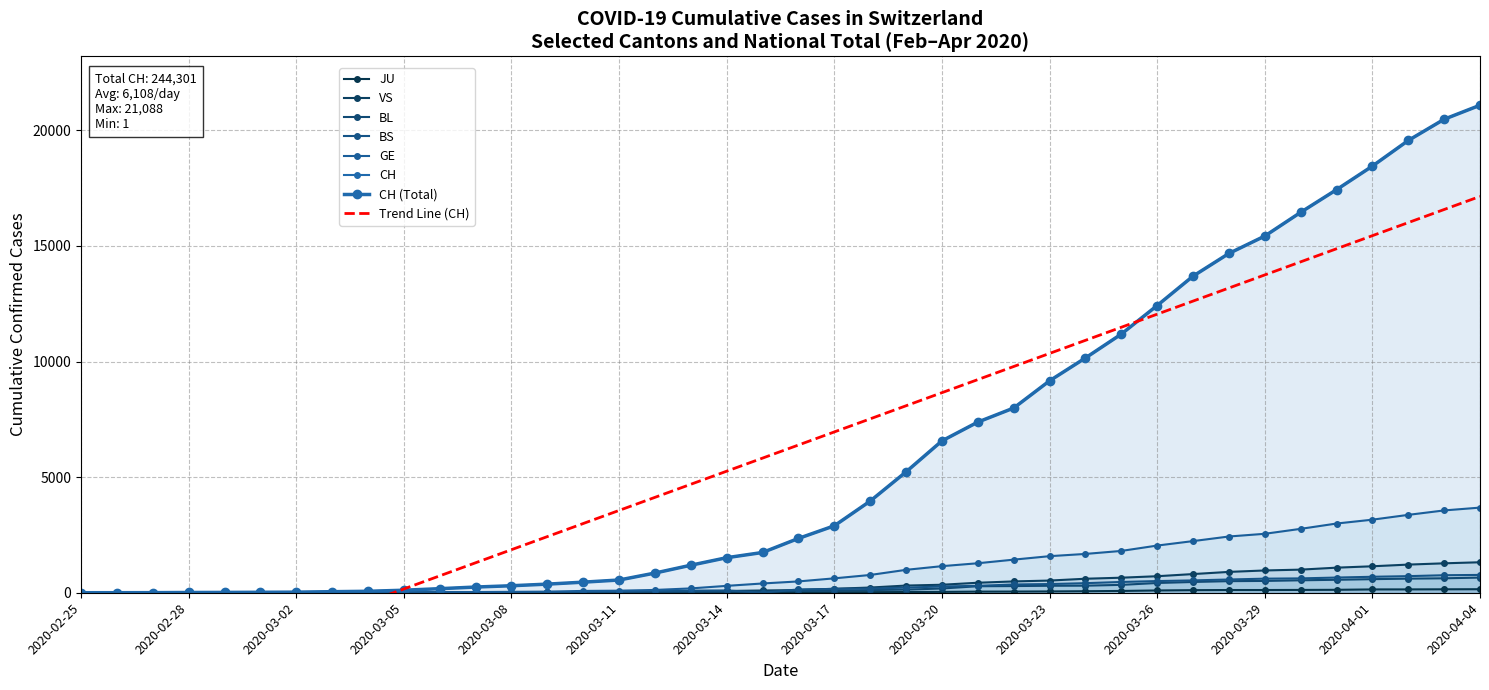

List the labels in order of CH value, largest first.

2020-04-04, 2020-04-03, 2020-04-02, 2020-04-01, 2020-03-31, 2020-03-30, 2020-03-29, 2020-03-28, 2020-03-27, 2020-03-26, 2020-03-25, 2020-03-24, 2020-03-23, 2020-03-22, 2020-03-21, 2020-03-20, 2020-03-19, 2020-03-18, 2020-03-17, 2020-03-16, 2020-03-15, 2020-03-14, 2020-03-13, 2020-03-12, 2020-03-11, 2020-03-10, 2020-03-09, 2020-03-08, 2020-03-07, 2020-03-06, 2020-03-05, 2020-03-04, 2020-03-03, 2020-03-02, 2020-03-01, 2020-02-29, 2020-02-28, 2020-02-27, 2020-02-26, 2020-02-25